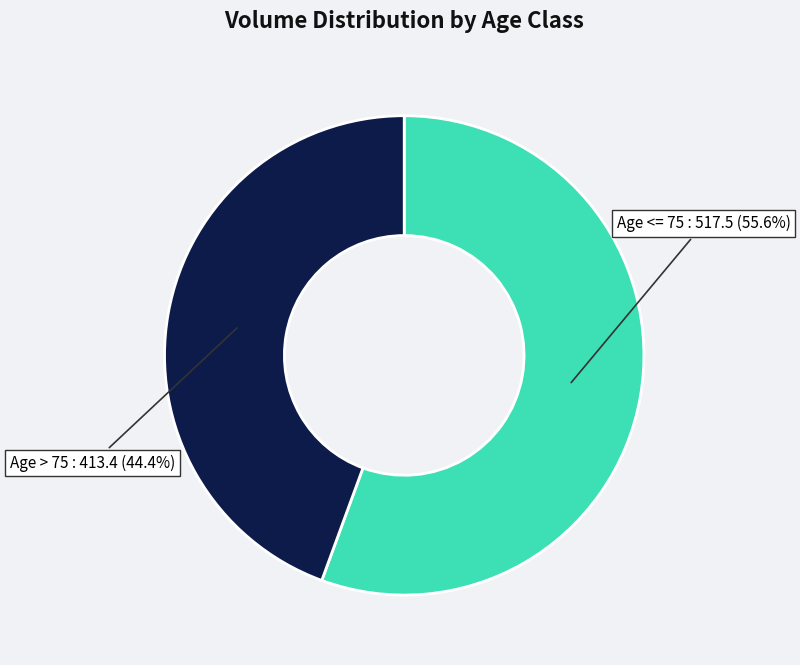

Is there a majority slice in this chart?

Yes